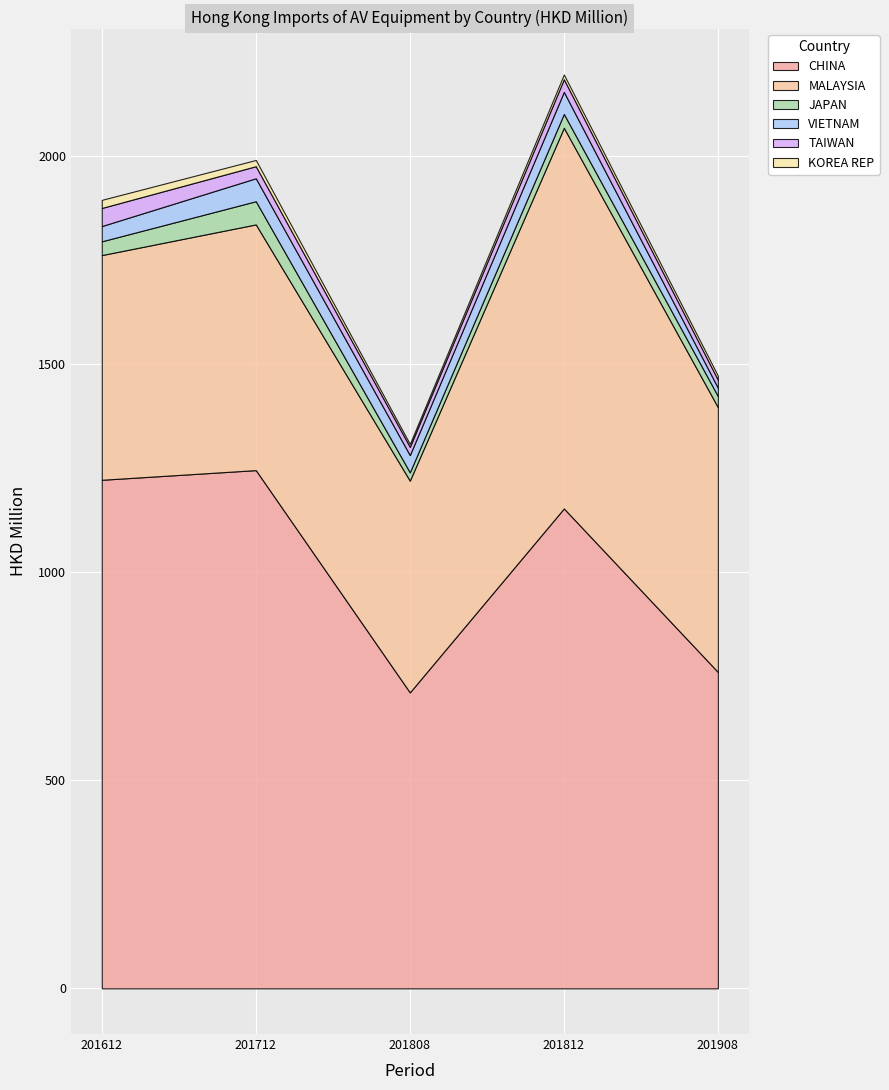

Which has a higher value, 201712 or 201908?

201712